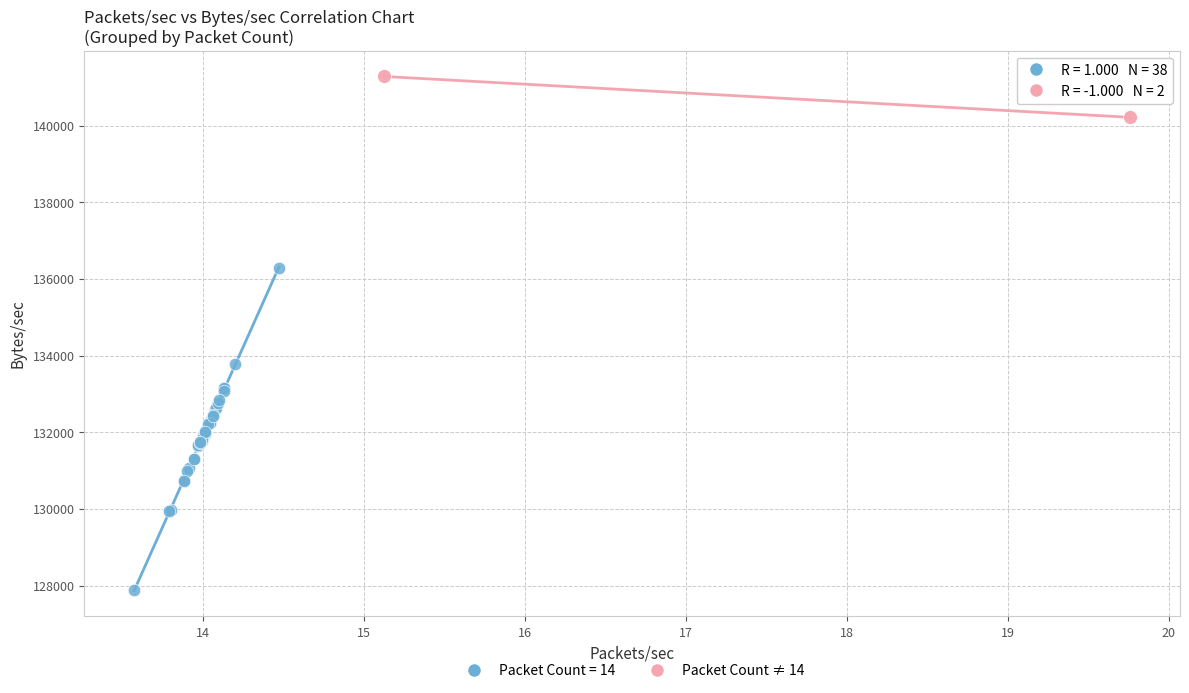

What are all the series names shown in the legend?

Packet Count = 14, Packet Count ≠ 14